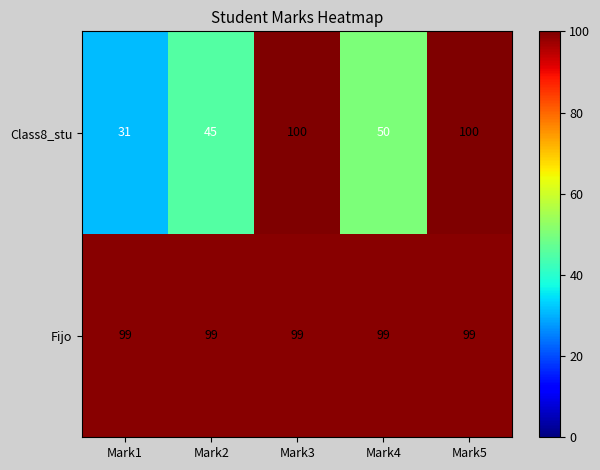

Rank the series by their average value, from highest to lowest.

Fijo, Class8_stu